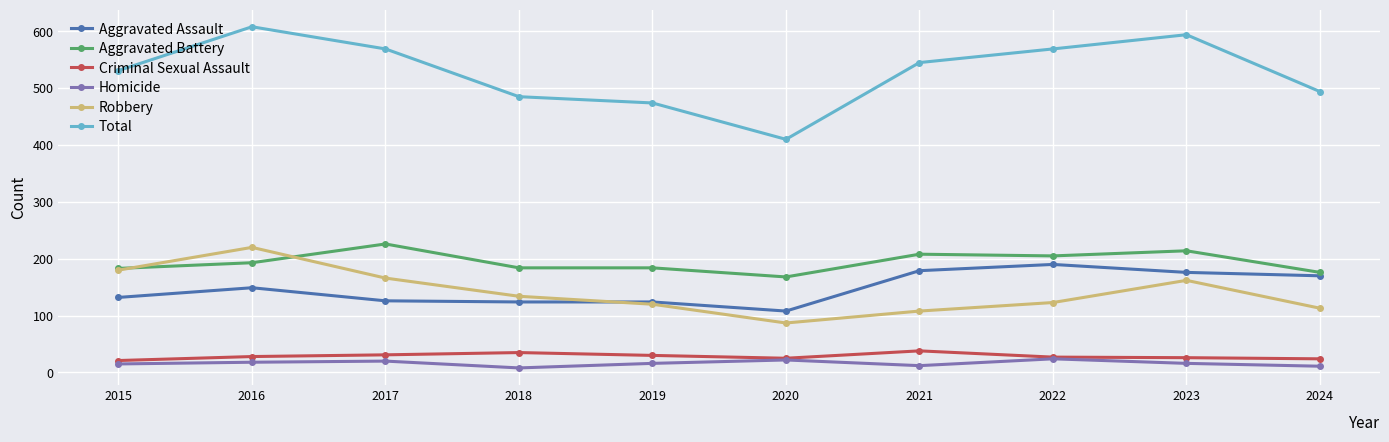

True or false: Aggravated Battery and Aggravated Assault cross at least once.

False